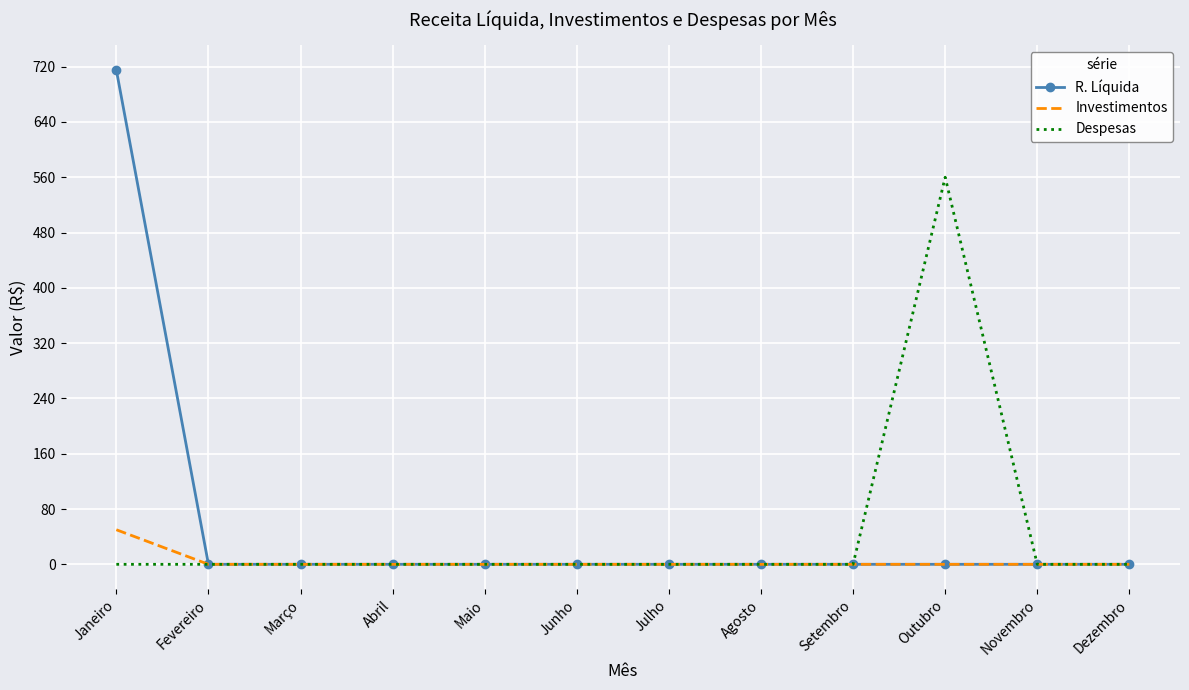

Reading left to right, list all the values displayed in this chart.

R. Líquida: 715	0	0	0	0	0	0	0	0	0	0	0
Investimentos: 50	0	0	0	0	0	0	0	0	0	0	0
Despesas: 0	0	0	0	0	0	0	0	0	560	0	0